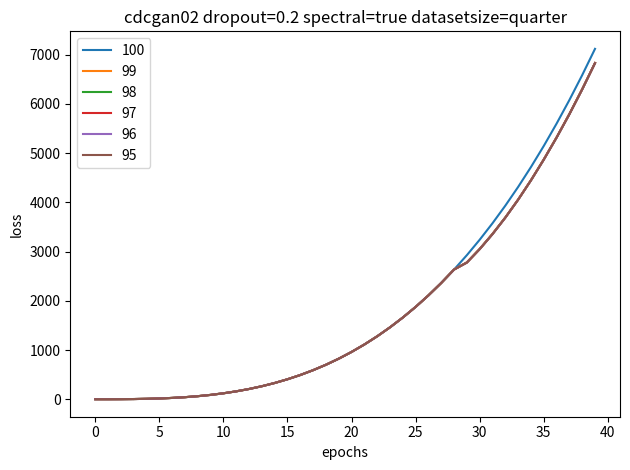

Which series has the widest spread of values?

100